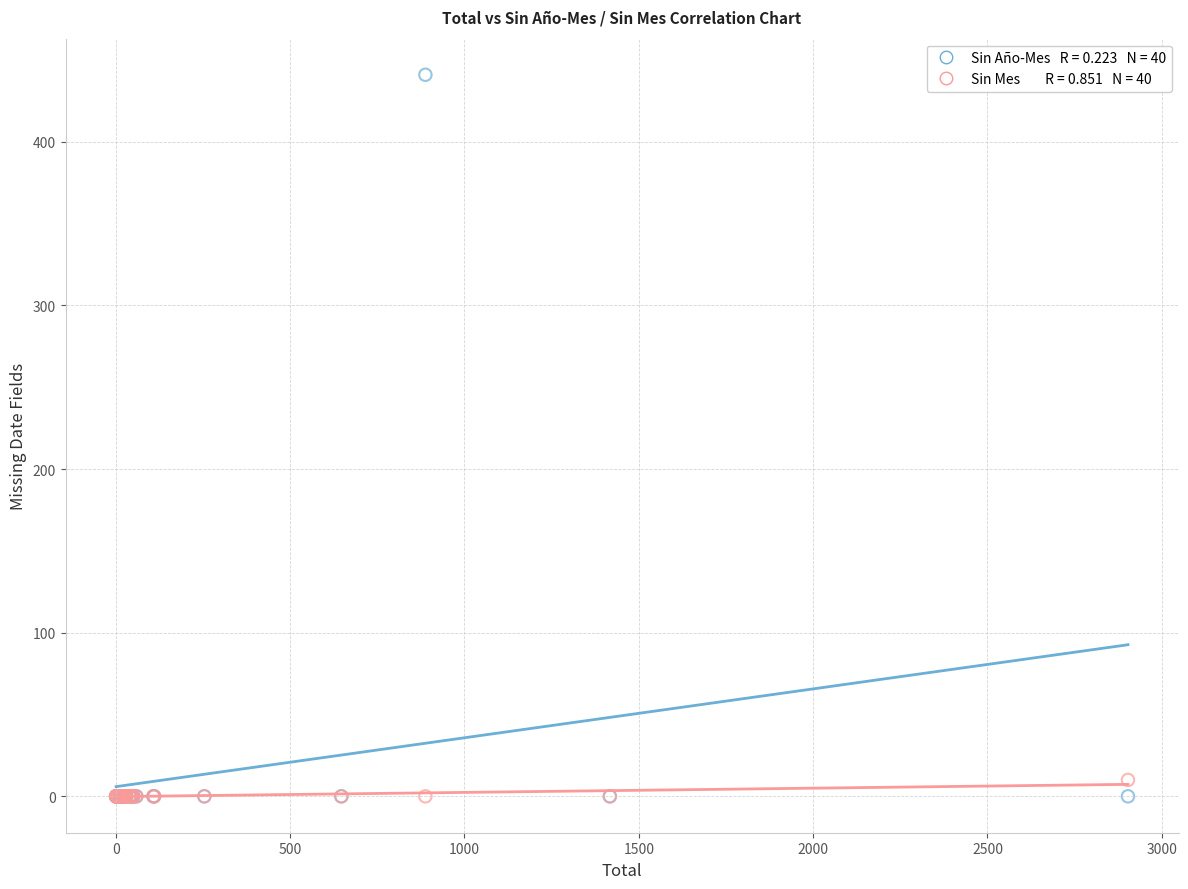

Across all series, what Y value is closest to 220?

10